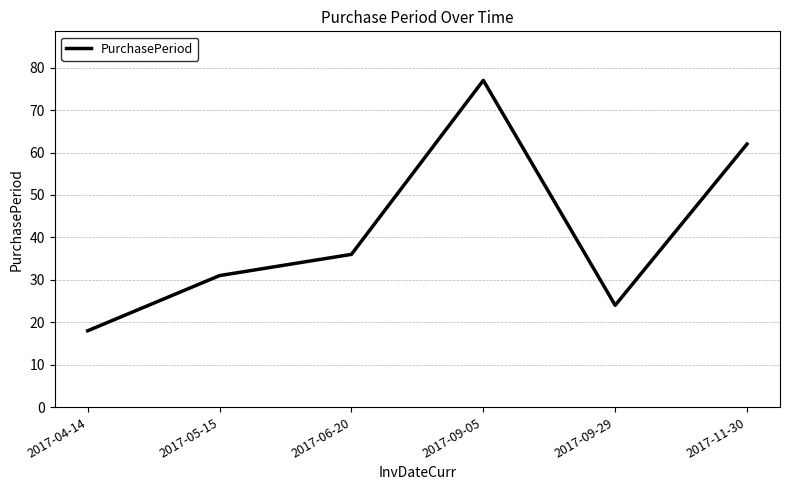

How many lines are shown in the chart?

1